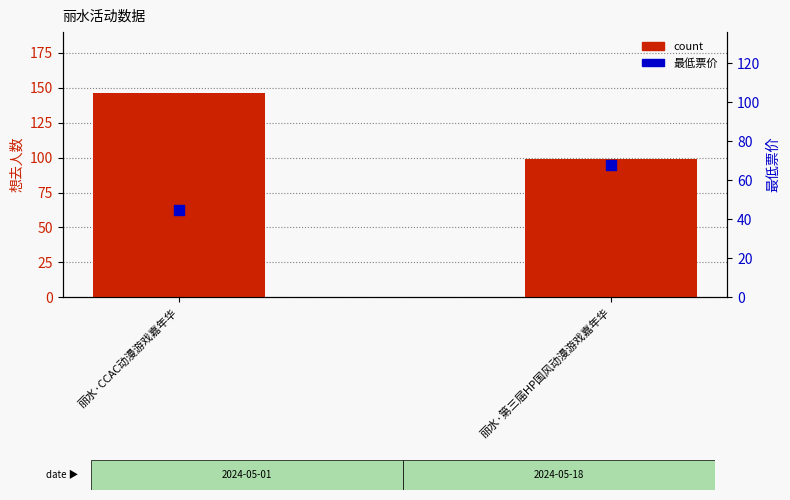

What are all the series names shown in the legend?

count, 最低票价